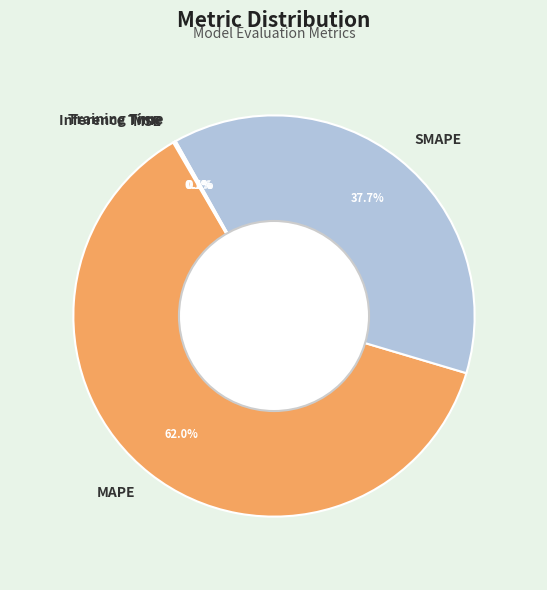

What portion of the pie excludes MAPE?

38.0%